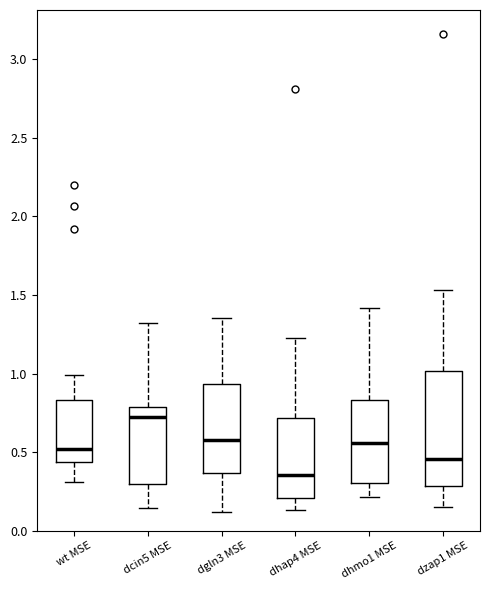

Reading left to right, read every box against the y-axis: the position of its median line, the range the box covers, and the ends of its whiskers. The values are not printed on the chart, so give them approximately, as read against the axis.

wt MSE: median 0.50, box 0.45 to 0.85, whiskers 0.30 to 1.00
dcin5 MSE: median 0.70, box 0.30 to 0.80, whiskers 0.15 to 1.30
dgln3 MSE: median 0.60, box 0.35 to 0.95, whiskers 0.10 to 1.35
dhap4 MSE: median 0.35, box 0.20 to 0.70, whiskers 0.15 to 1.25
dhmo1 MSE: median 0.55, box 0.30 to 0.85, whiskers 0.20 to 1.40
dzap1 MSE: median 0.45, box 0.30 to 1.00, whiskers 0.15 to 1.55